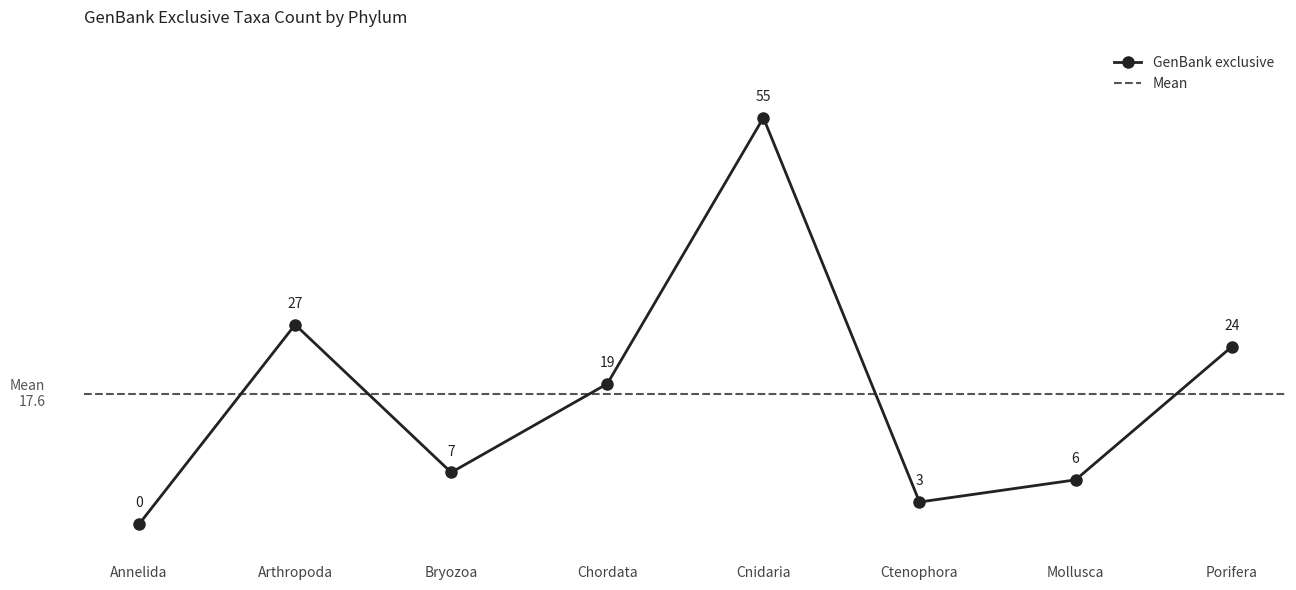

Count the number of values greater than 19.

3